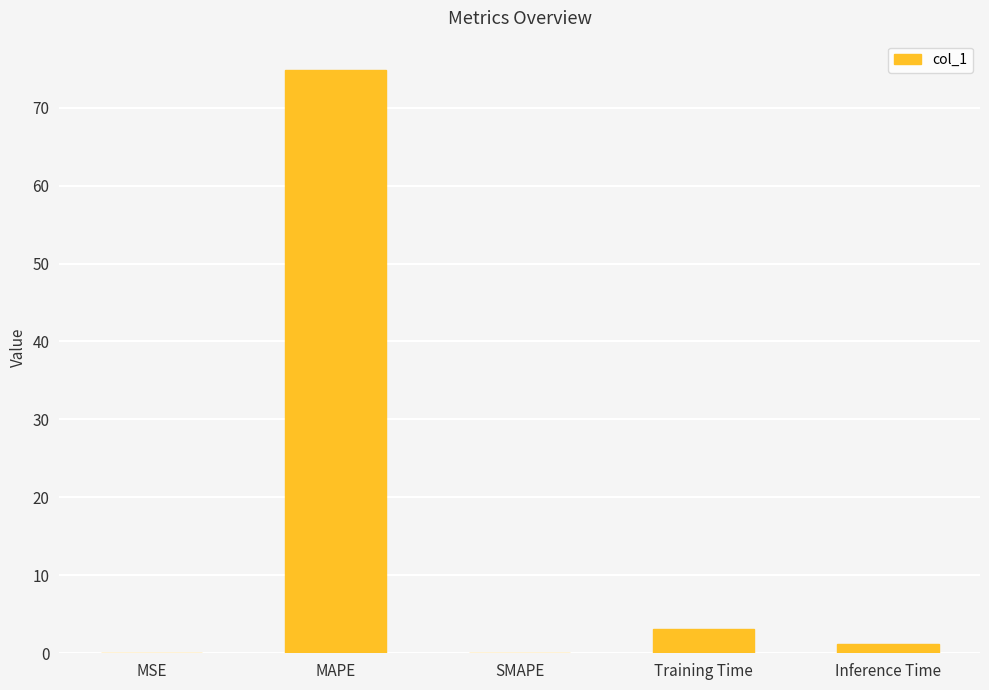

Are the bars grouped side by side (vs. stacked)?

No